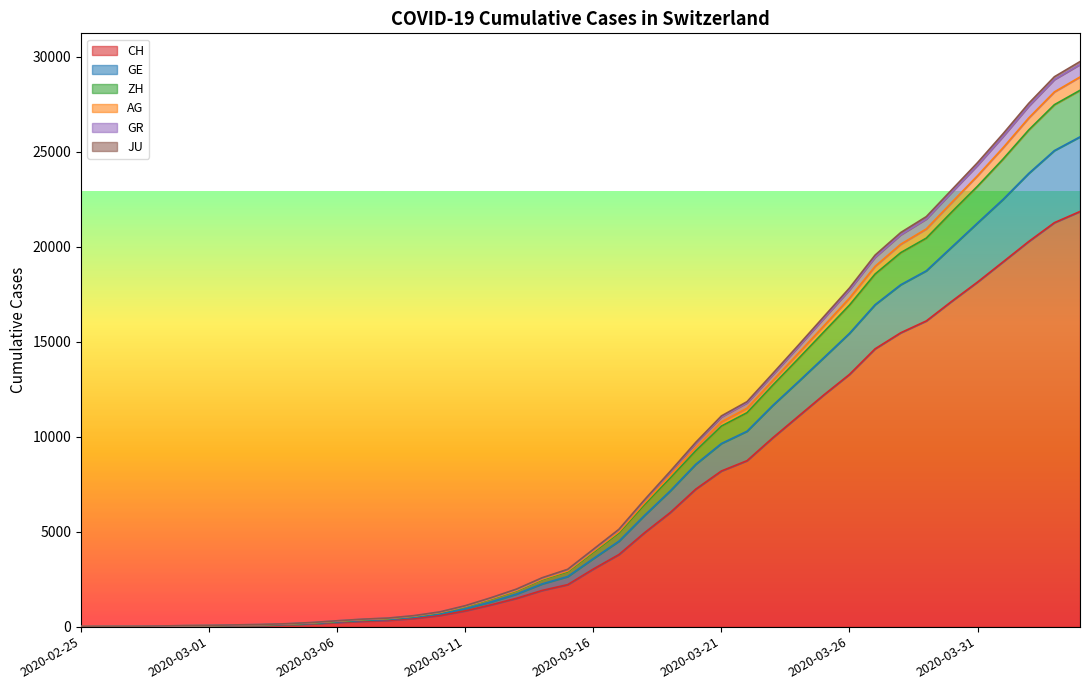

What is the value of the CH point at the 22nd from the left?

3796